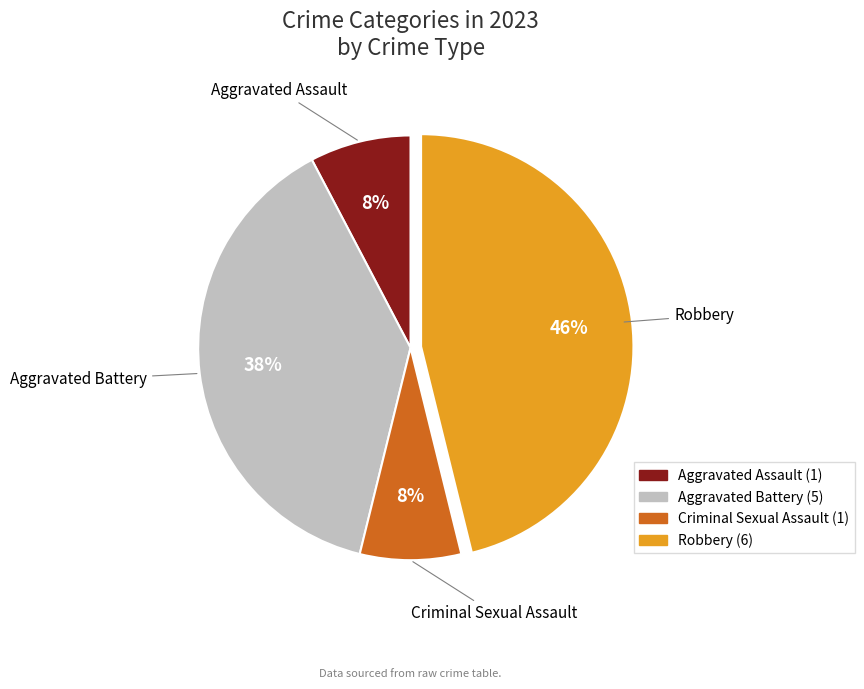

Between Criminal Sexual Assault and Aggravated Battery, which is larger?

Aggravated Battery